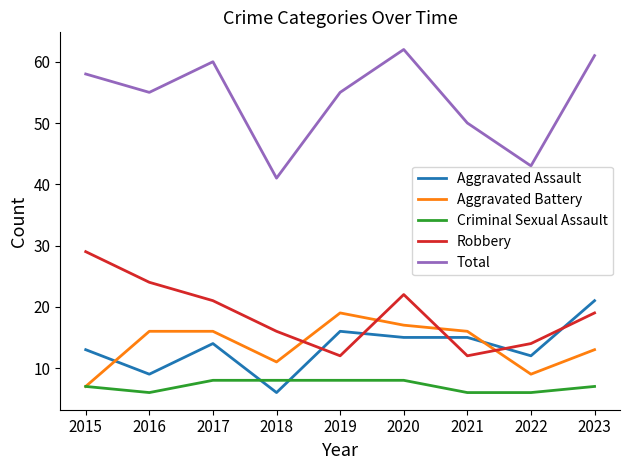

What is the difference between the Criminal Sexual Assault values at 2022 and 2019?

2